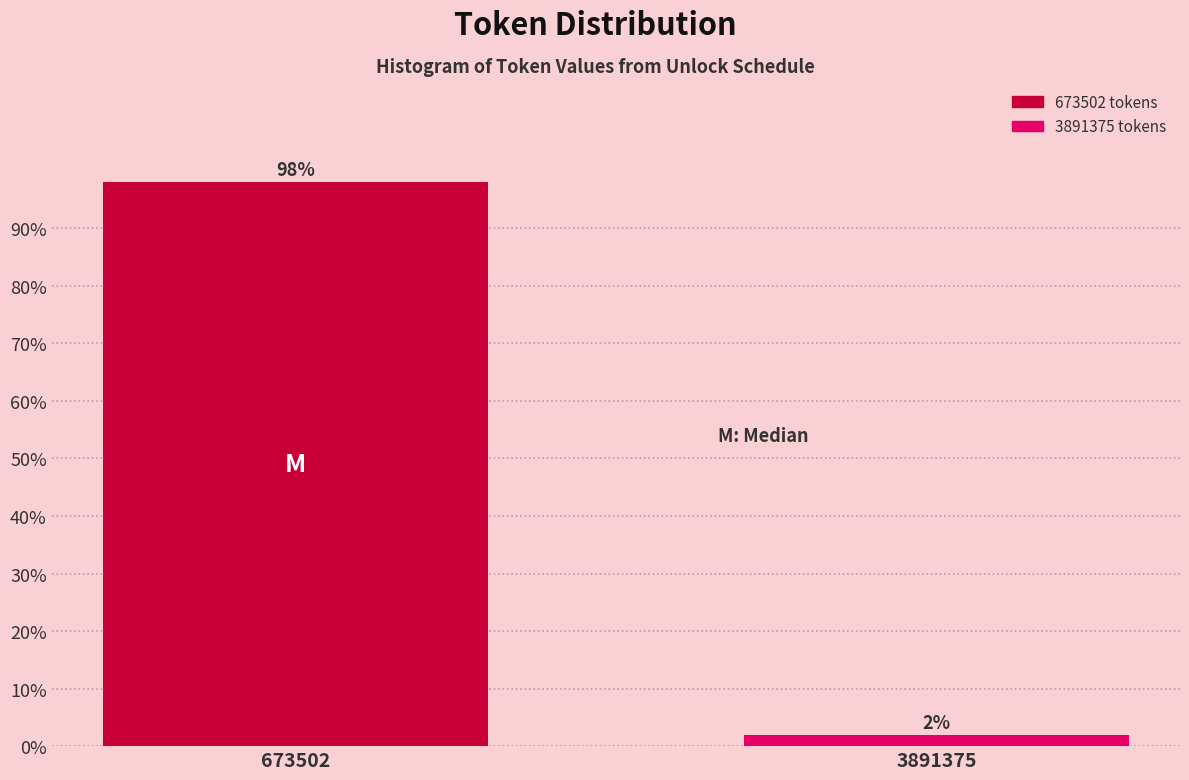

List the labels in order of value, largest first.

673502, 3891375